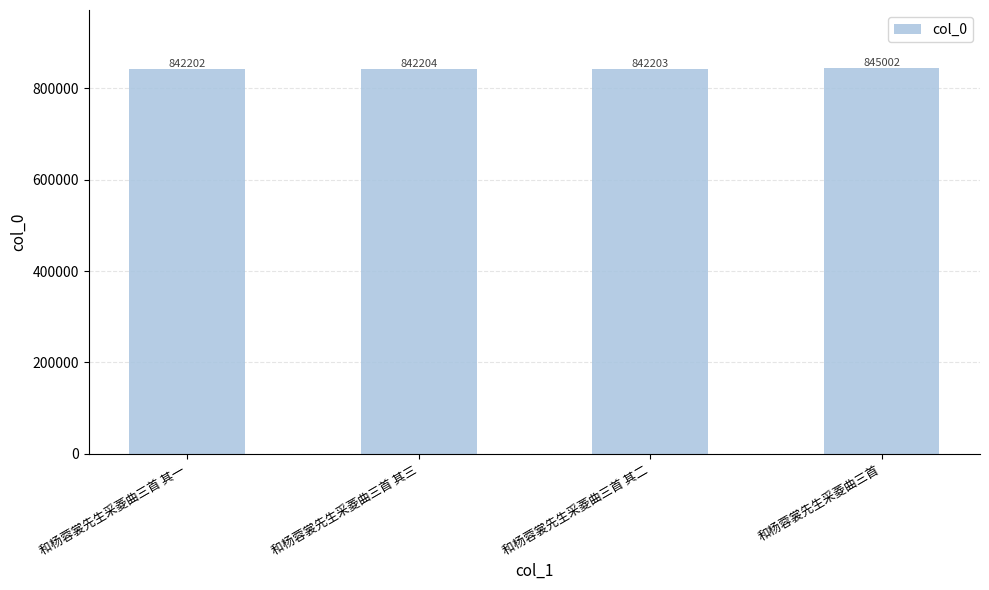

What value does the data have at 和杨蓉裳先生采菱曲三首 其二?

842203